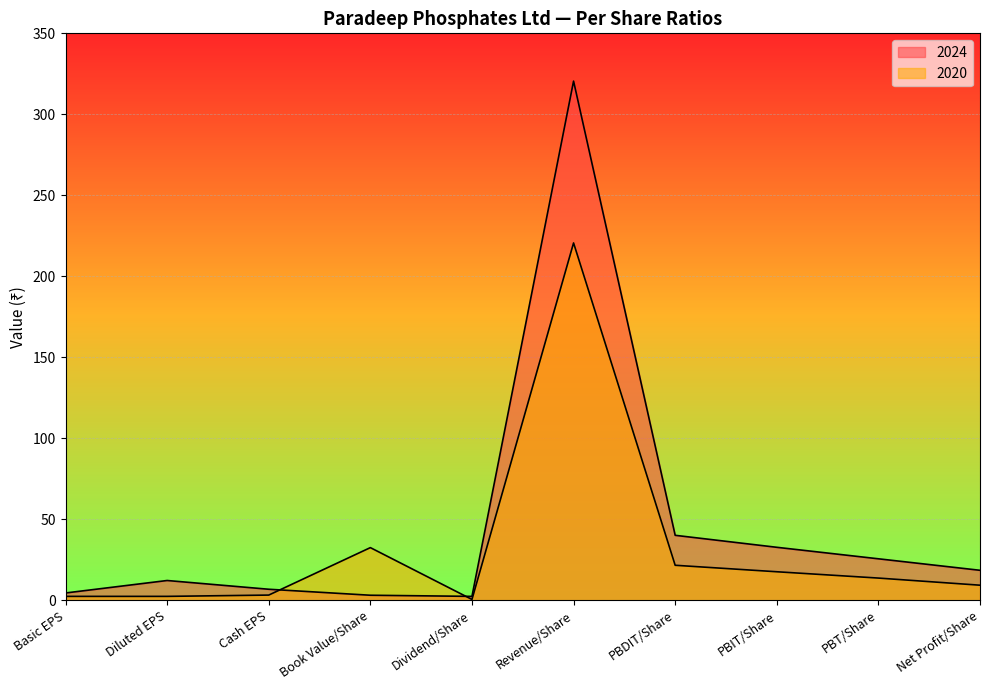

At which label does 2024 reach its peak?

Revenue/Share